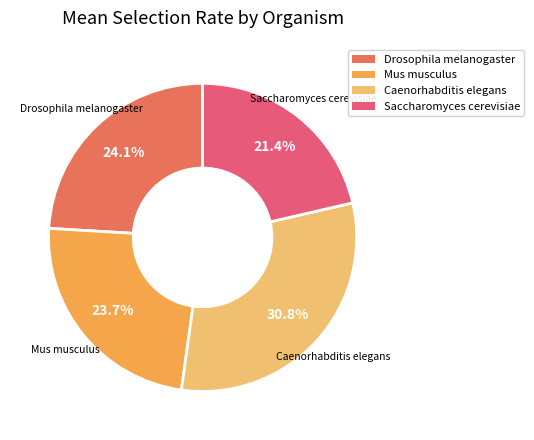

True or false: Mus musculus accounts for 38% of the total.

False